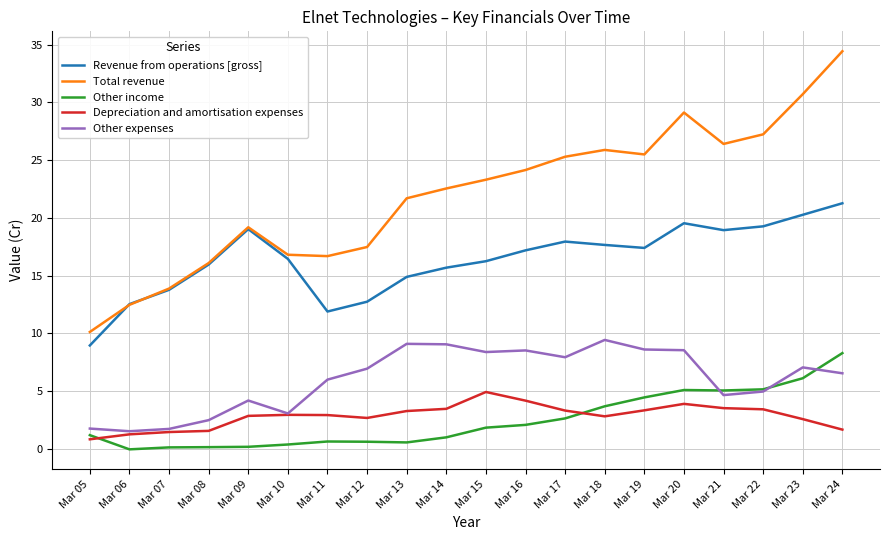

The Depreciation and amortisation expenses series shows 1.0 at Mar 17. True or false?

False